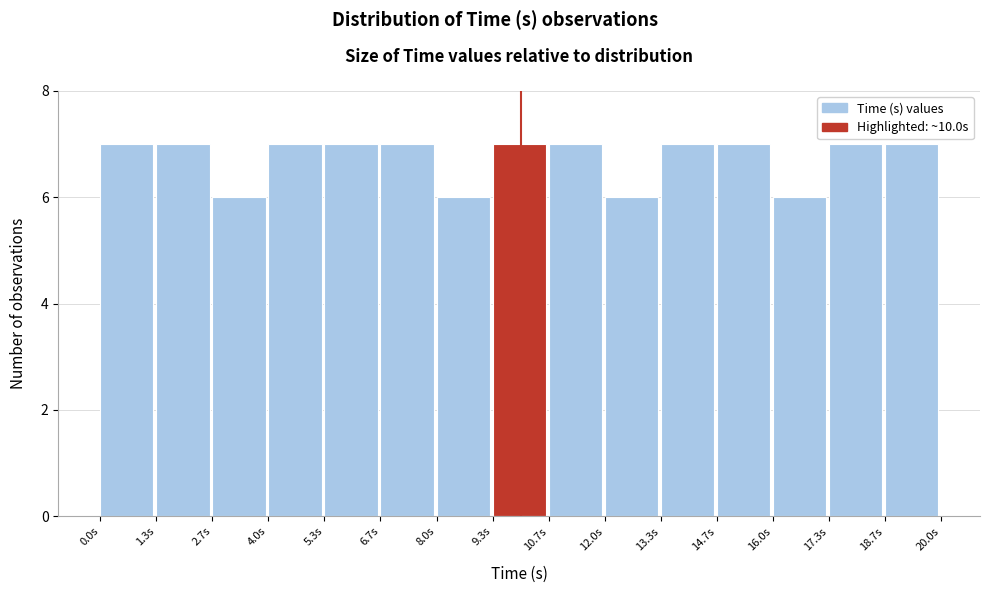

Reading left to right, list every bar in this chart as the range it spans on the x-axis followed by its height. Neither the bar edges nor the heights are printed on the chart, so give them approximately, as read against the axes.

0.0 to 1.4: 7
1.4 to 2.6: 7
2.6 to 4.0: 6
4.0 to 5.4: 7
5.4 to 6.6: 7
6.6 to 8.0: 7
8.0 to 9.4: 6
9.4 to 10.6: 7
10.6 to 12.0: 7
12.0 to 13.4: 6
13.4 to 14.6: 7
14.6 to 16.0: 7
16.0 to 17.4: 6
17.4 to 18.6: 7
18.6 to 20.0: 7